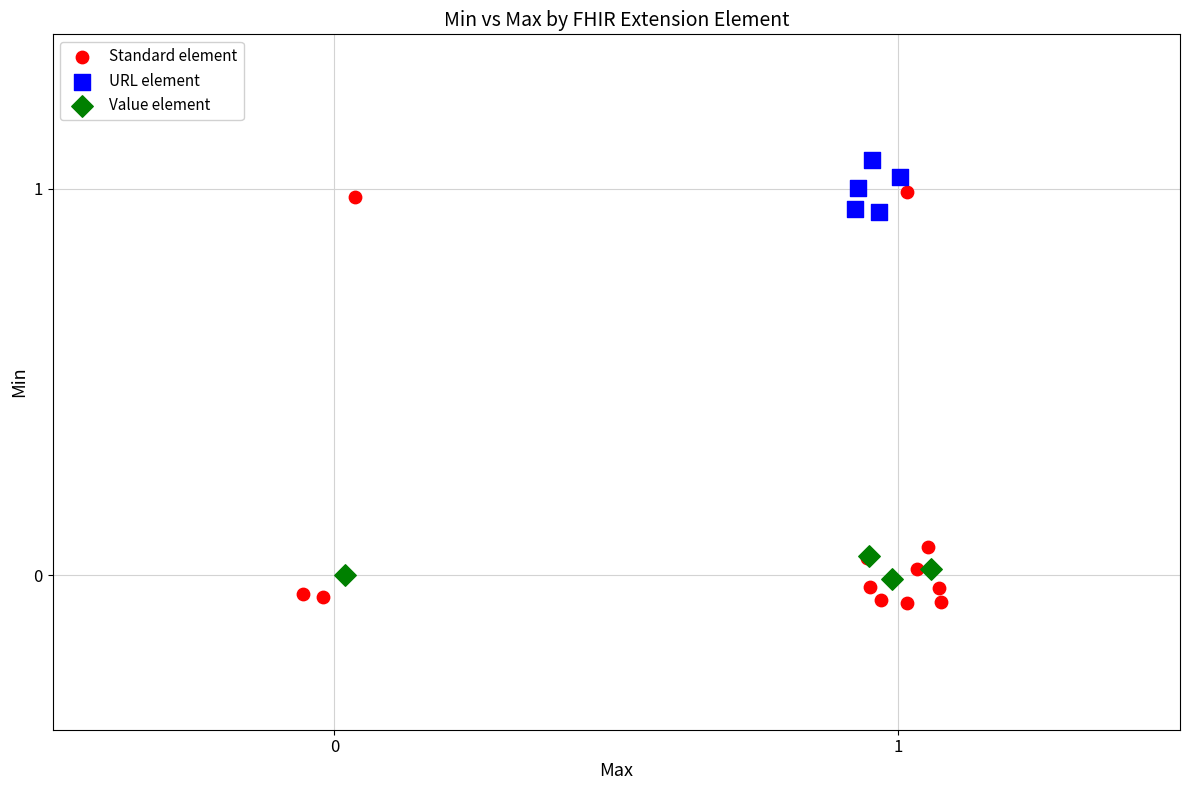

What are all the series names shown in the legend?

Standard element, URL element, Value element